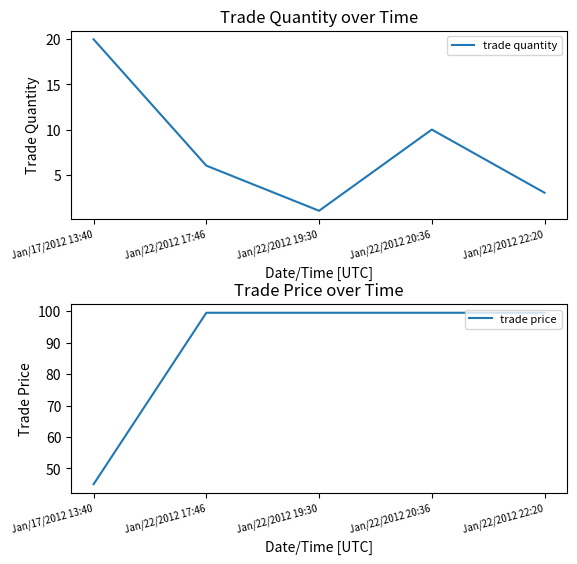

What is the lowest value of the trade quantity series?

1